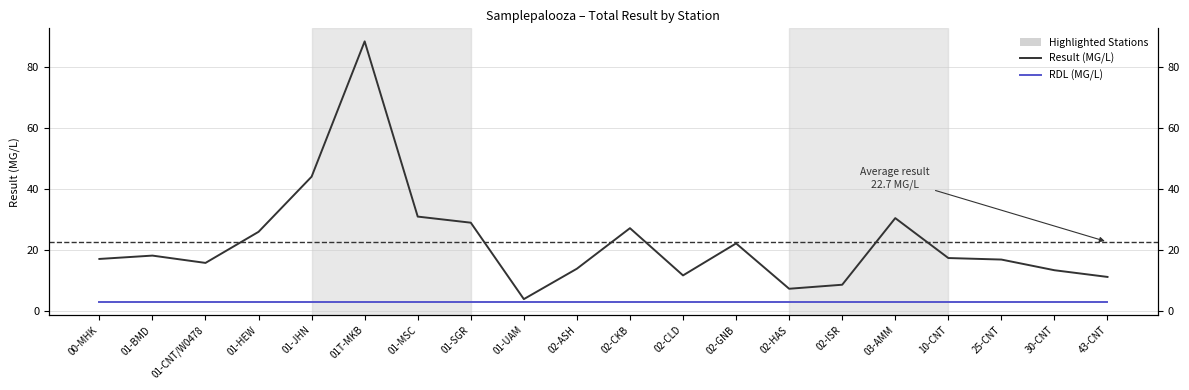

True or false: RDL (MG/L) and Result (MG/L) intersect in this chart.

False